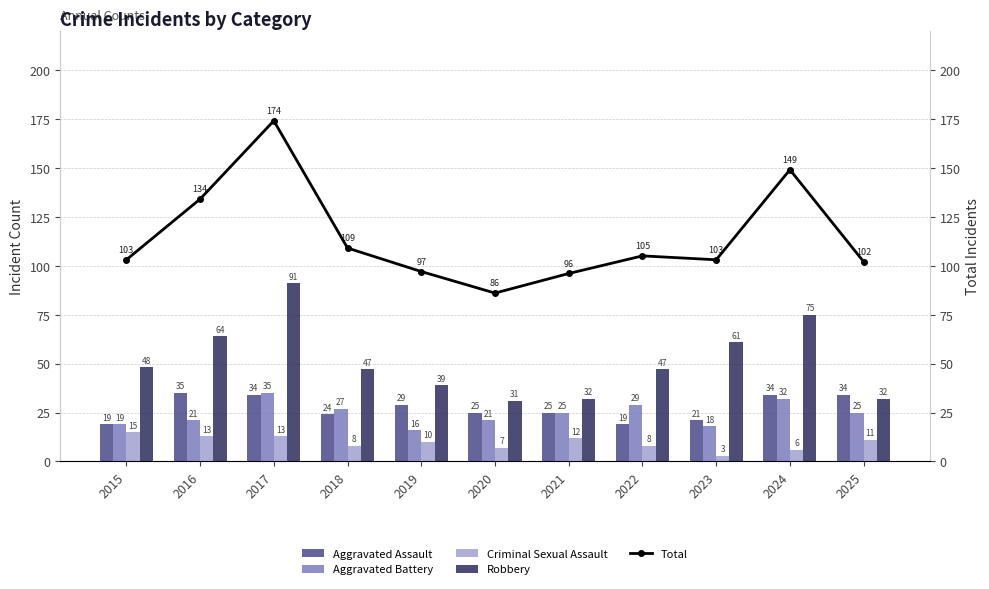

Reading left to right, list all the values displayed in this chart.

Aggravated Assault: 2015=19	2016=35	2017=34	2018=24	2019=29	2020=25	2021=25	2022=19	2023=21	2024=34	2025=34
Aggravated Battery: 2015=19	2016=21	2017=35	2018=27	2019=16	2020=21	2021=25	2022=29	2023=18	2024=32	2025=25
Criminal Sexual Assault: 2015=15	2016=13	2017=13	2018=8	2019=10	2020=7	2021=12	2022=8	2023=3	2024=6	2025=11
Robbery: 2015=48	2016=64	2017=91	2018=47	2019=39	2020=31	2021=32	2022=47	2023=61	2024=75	2025=32
Total: 2015=103	2016=134	2017=174	2018=109	2019=97	2020=86	2021=96	2022=105	2023=103	2024=149	2025=102